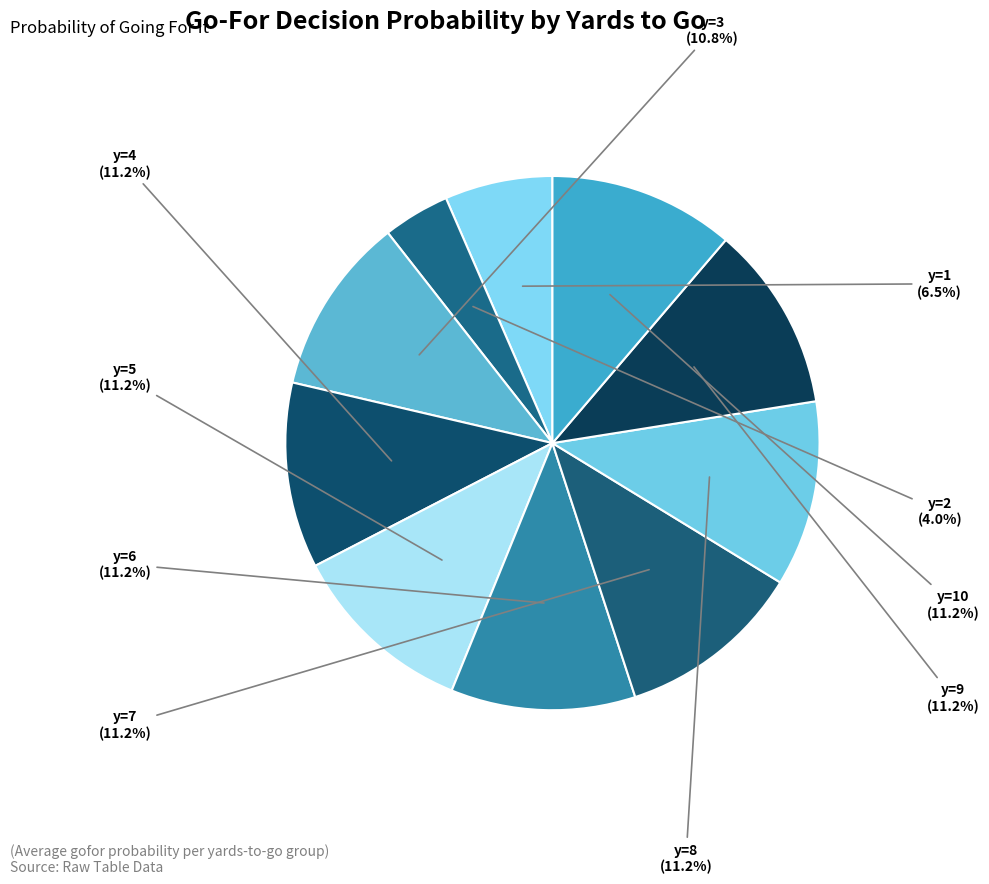

Count the number of slices in the pie.

10